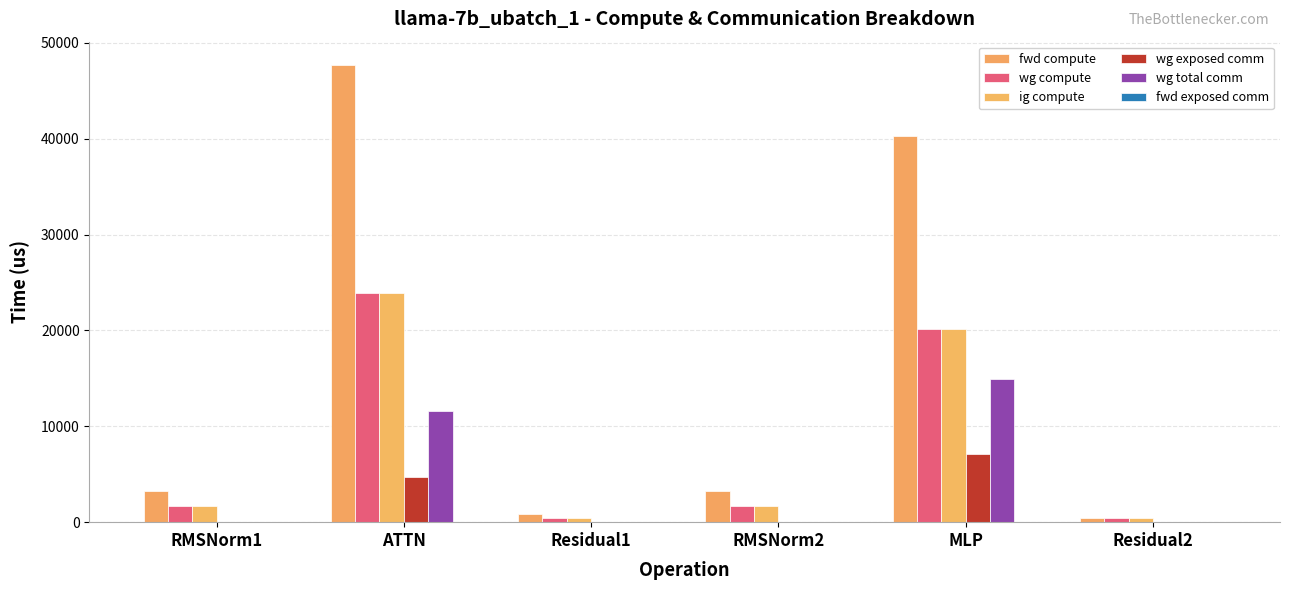

At which category does the chart reach its peak across all series?

ATTN